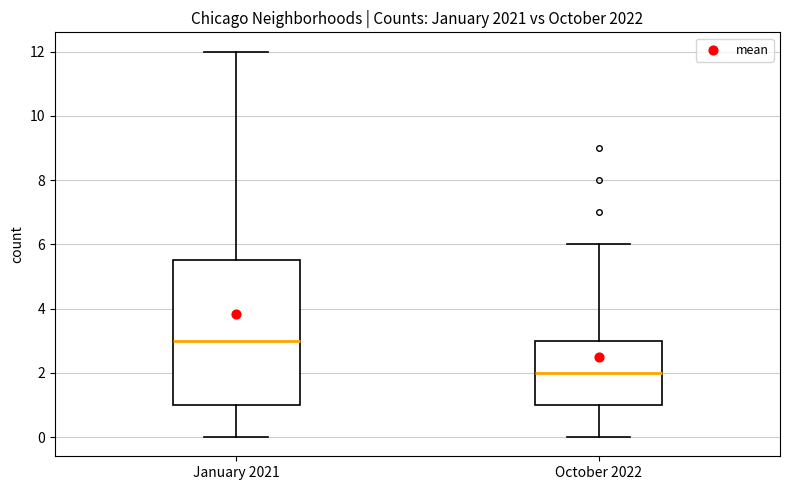

Reading left to right, transcribe this box plot: for each box, give where its median line is, the range the box spans, and where its two whiskers end, as read against the y-axis. The values are not printed on the chart, so give them approximately, as read against the axis.

January 2021: median 3.0, box 1.0 to 5.6, whiskers 0.0 to 12.0
October 2022: median 2.0, box 1.0 to 3.0, whiskers 0.0 to 6.0